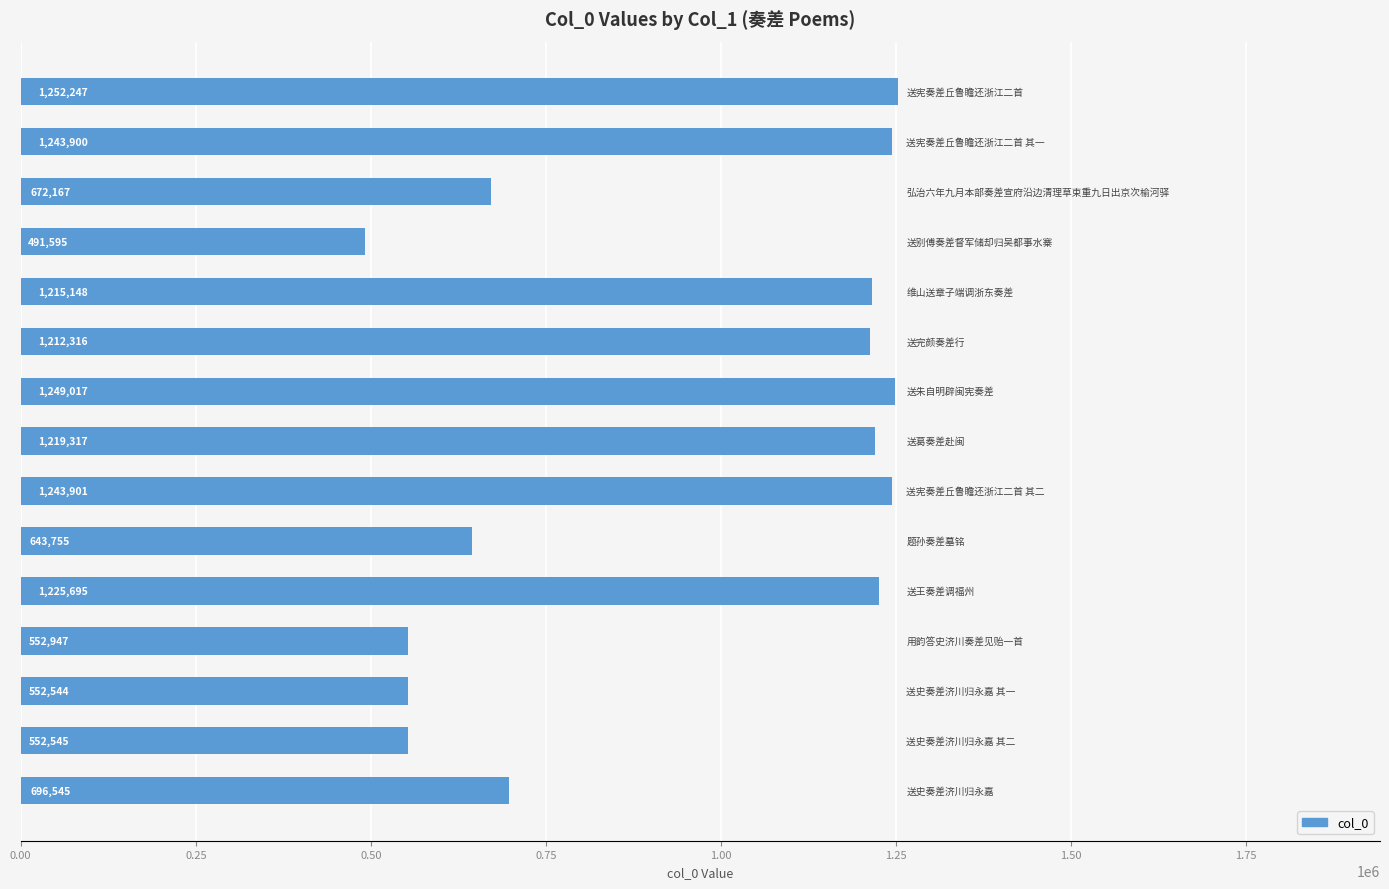

What is the value of the 3rd bar from the top?

672167